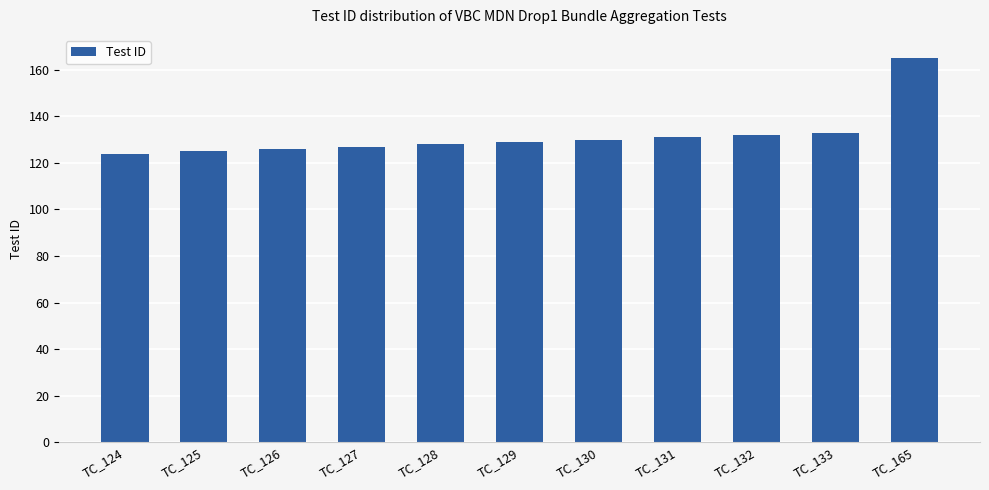

How many series are shown in this chart?

1